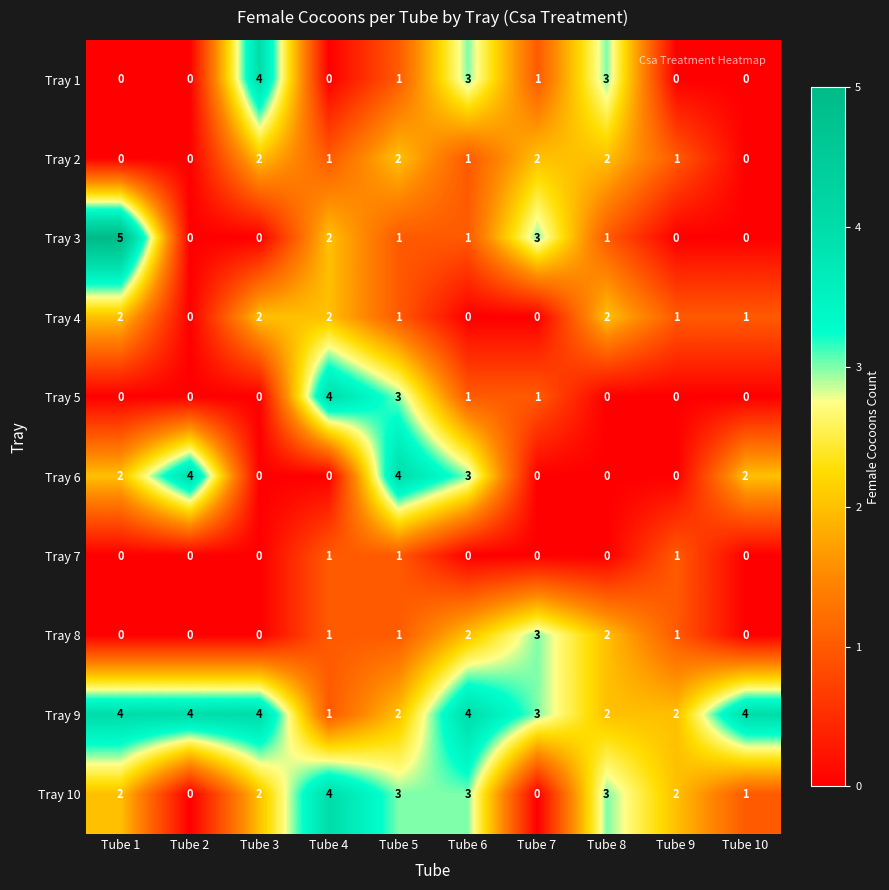

Which series has the largest range (max minus min)?

Tray 3